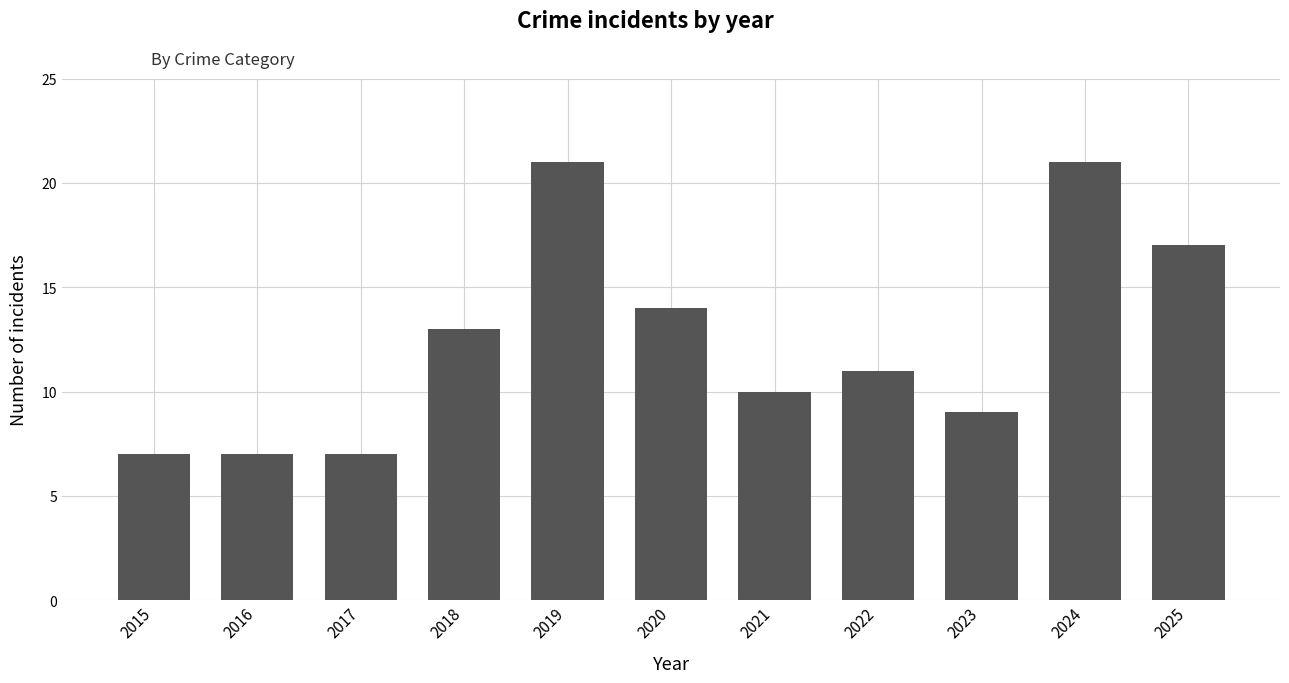

What is the change in value from 2018 to 2020?

+1